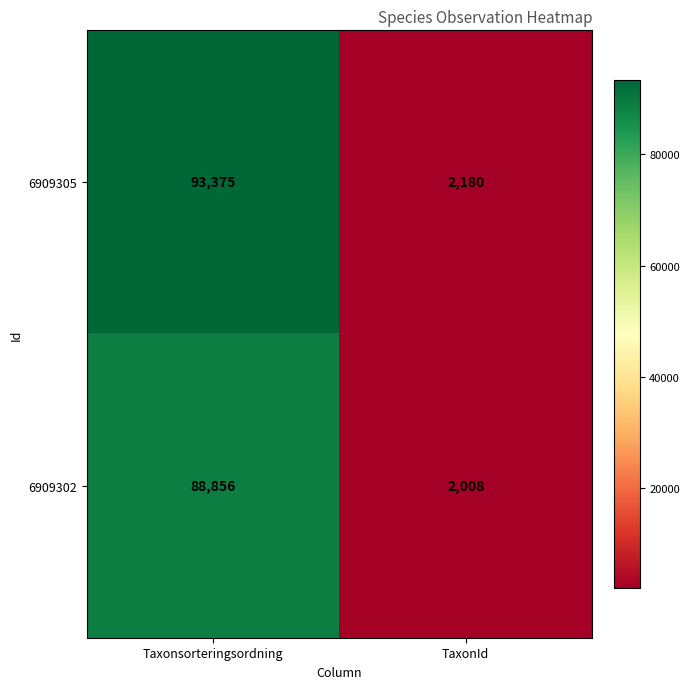

List the series in order of their peak value, highest first.

6909305, 6909302